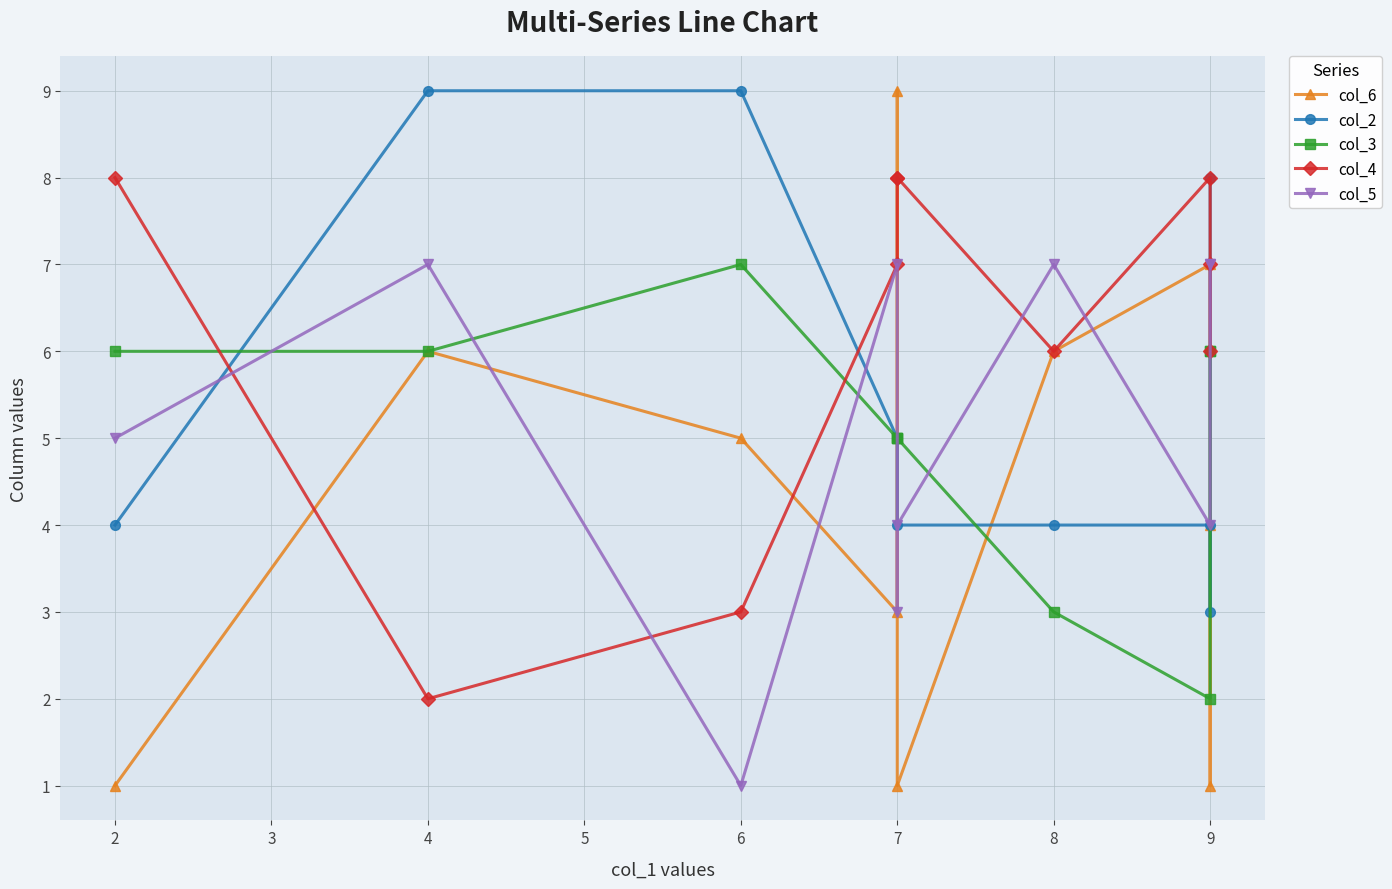

True or false: col_6 and col_4 intersect in this chart.

True